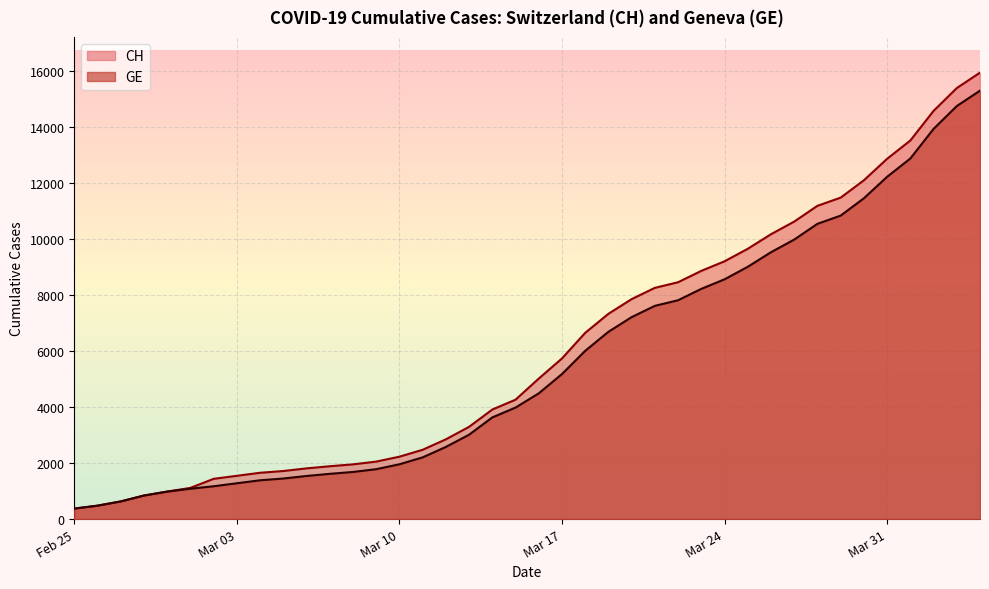

What is the minimum value for GE?

375